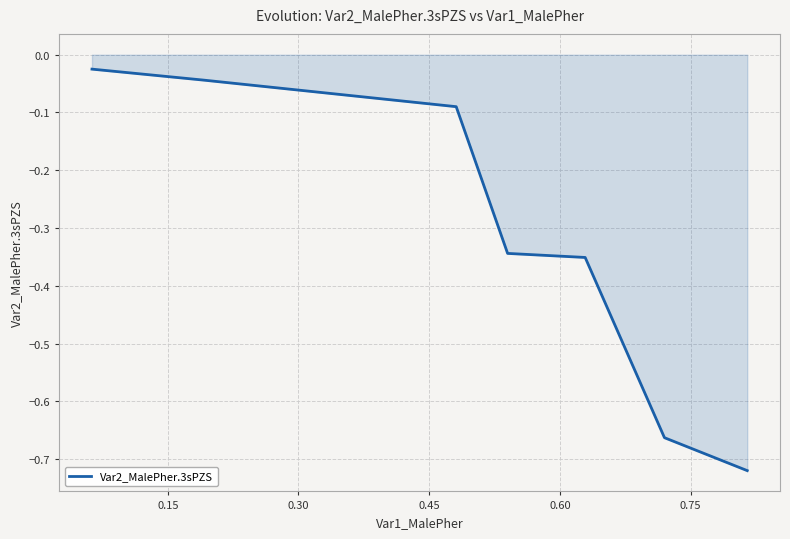

What is the difference between the maximum and minimum values?

0.7